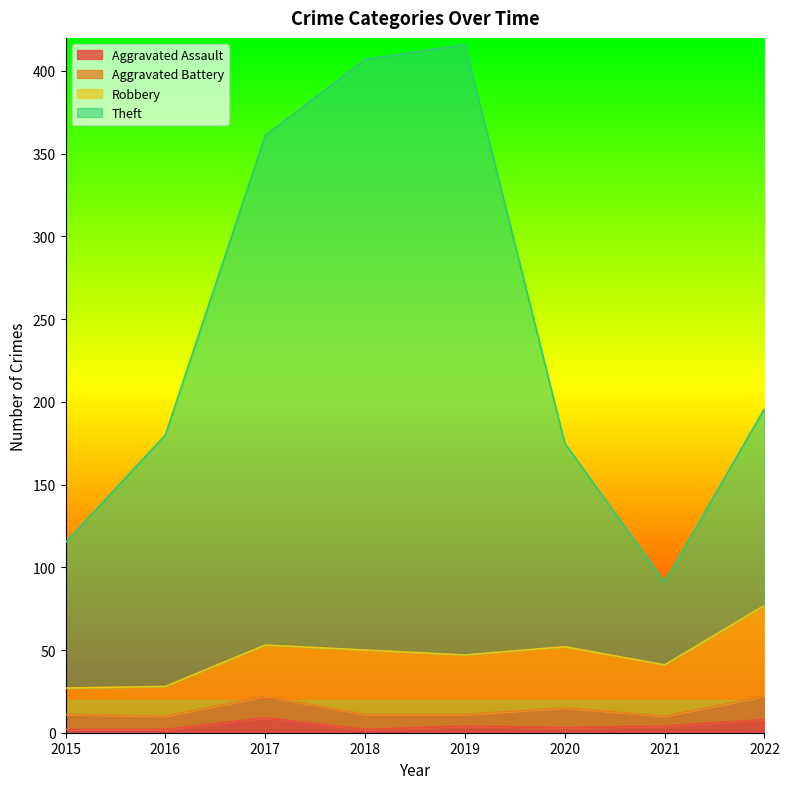

What is the highest value of the Aggravated Assault series?

9